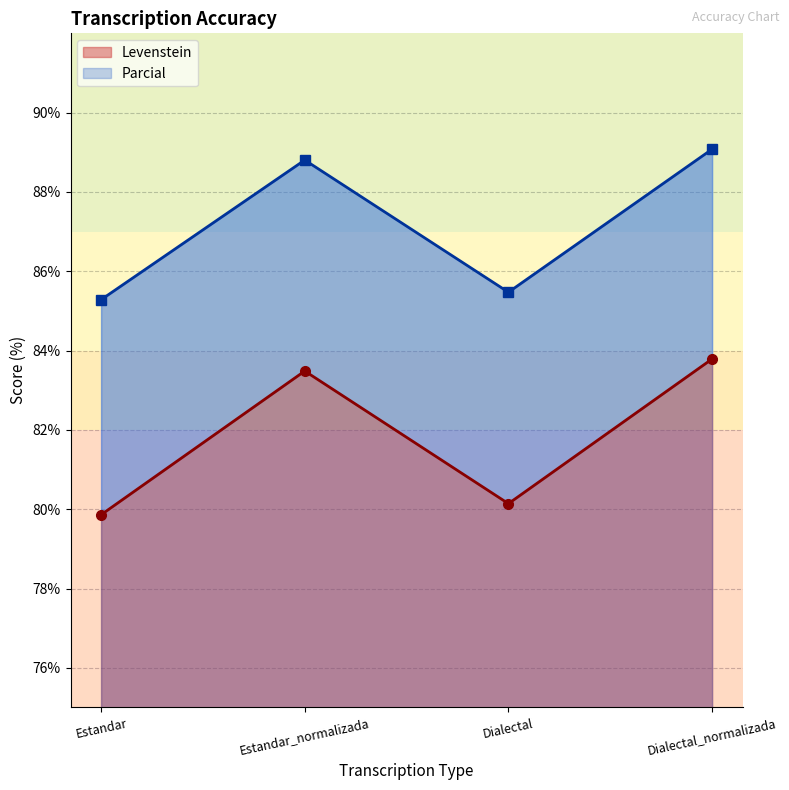

What are all the series names shown in the legend?

Levenstein, Parcial